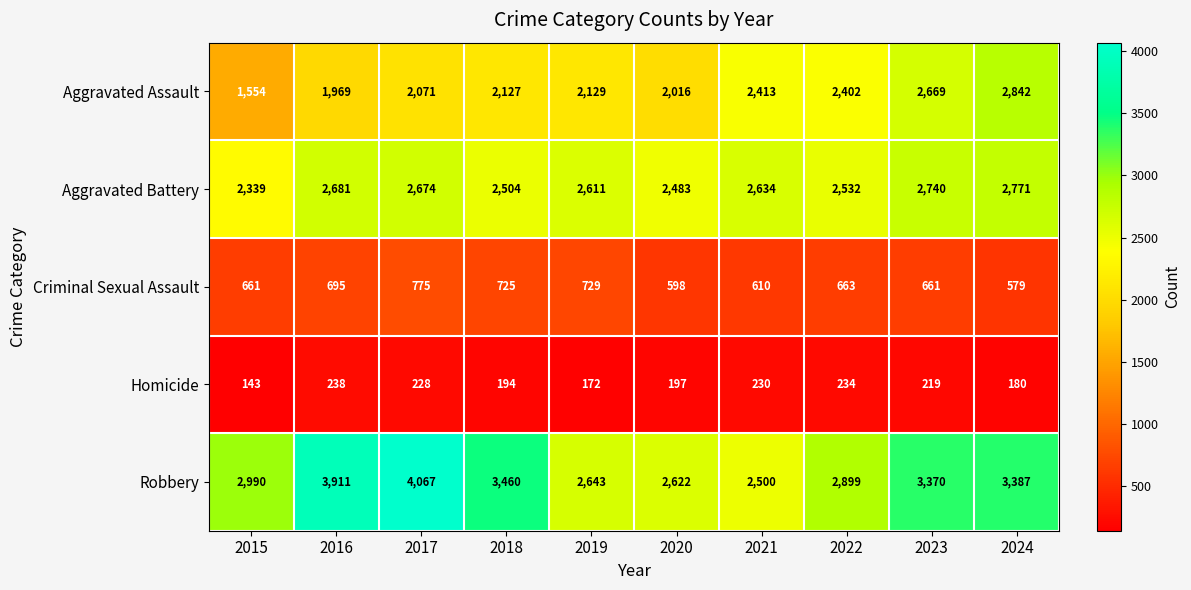

How many series are shown in this chart?

5